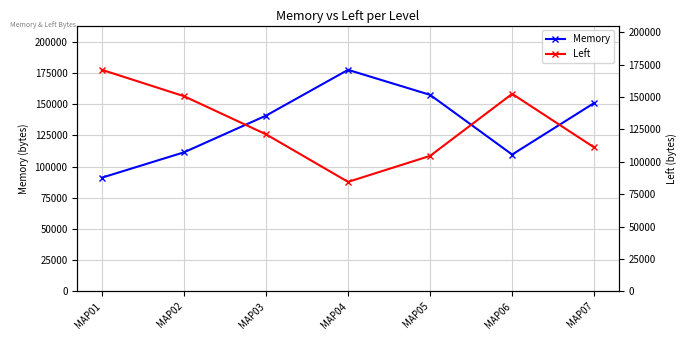

What is the spread (max minus min) of values at MAP04?

93208